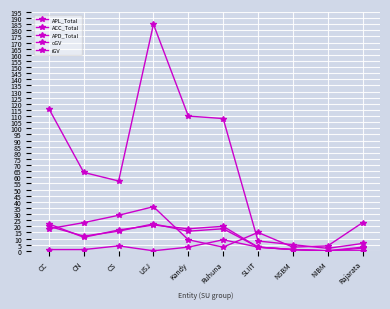

List the series in order of their peak value, highest first.

APL_Total, oGV, ACC_Total, APD_Total, iGV